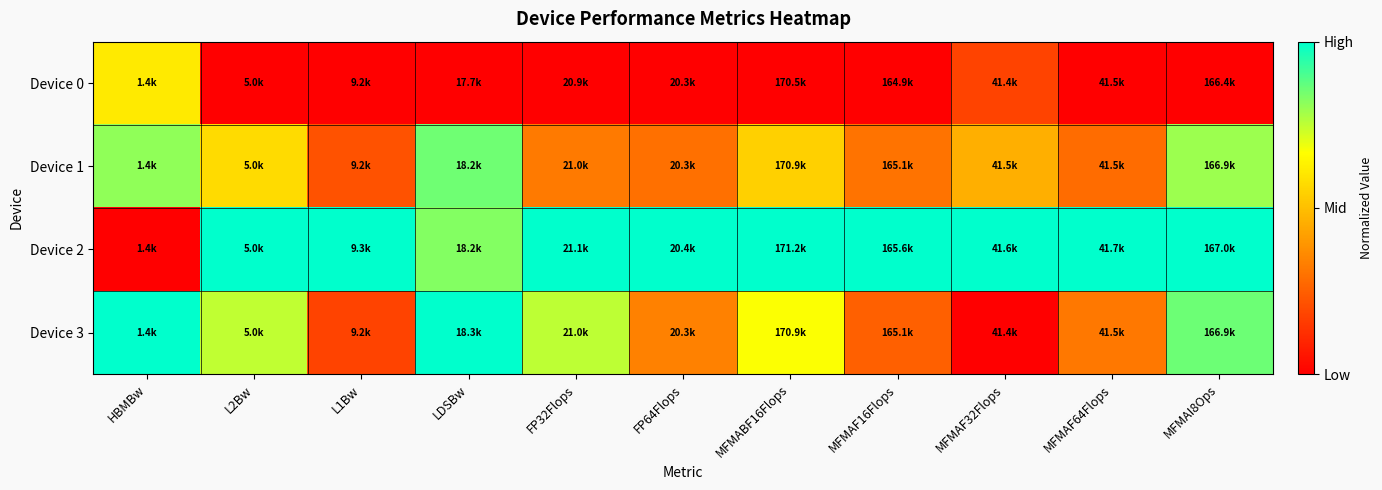

Which series has the widest spread of values?

Device 2